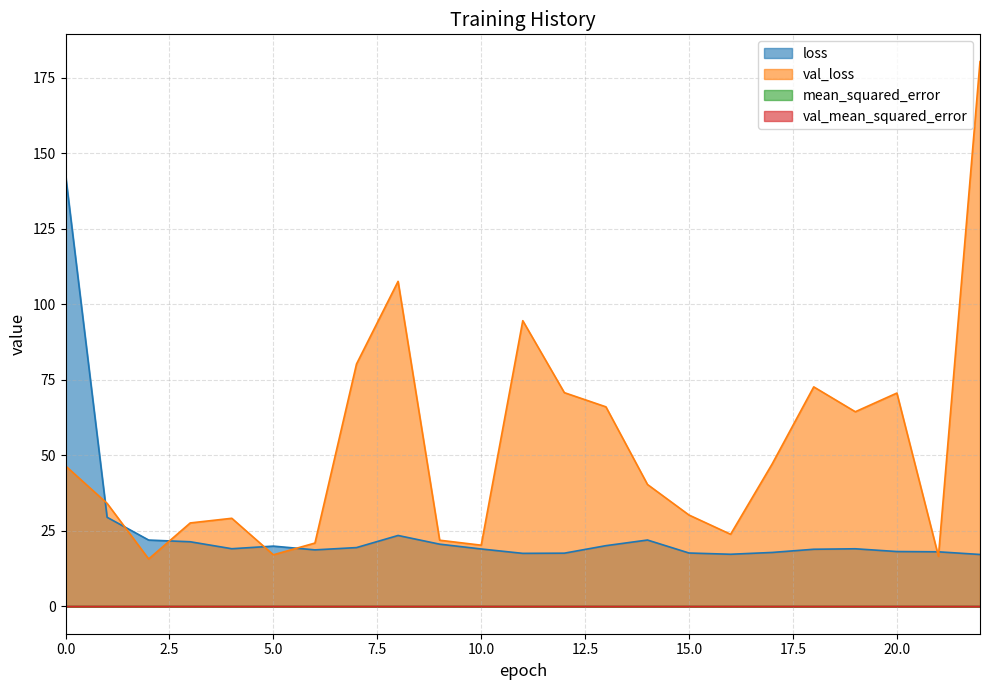

How many intersections are there between val_loss and loss?

7